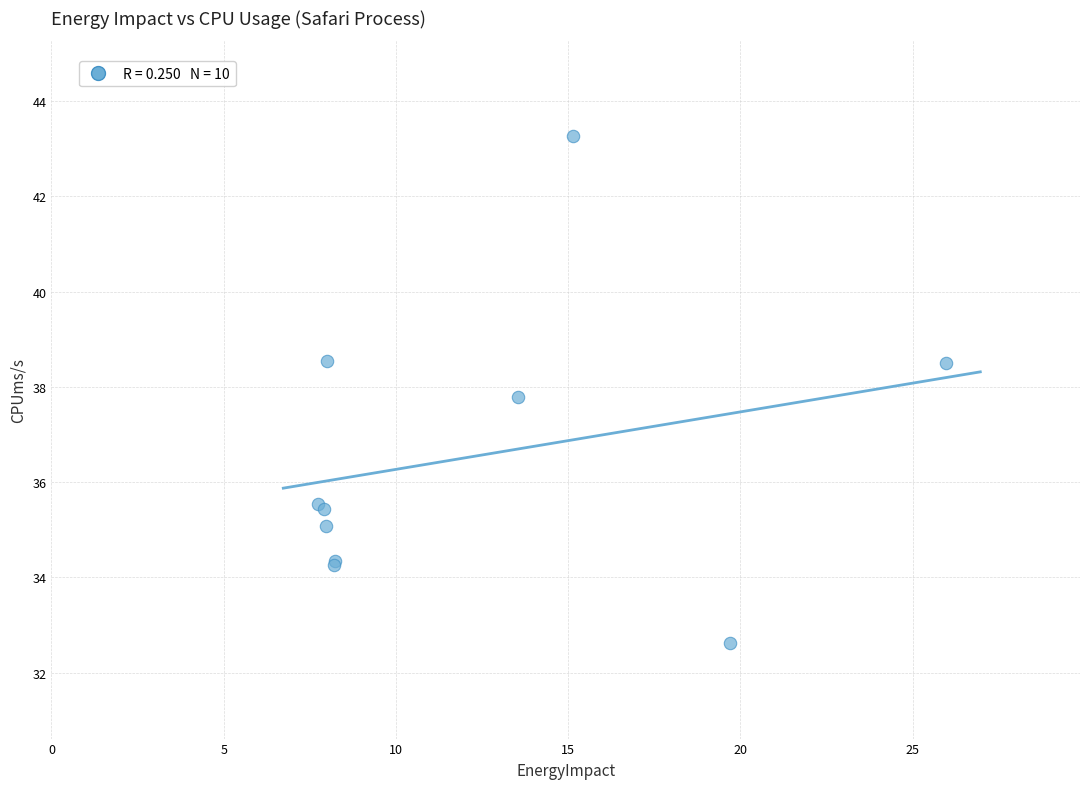

What Y value in the scatter plot is closest to 37?

37.8